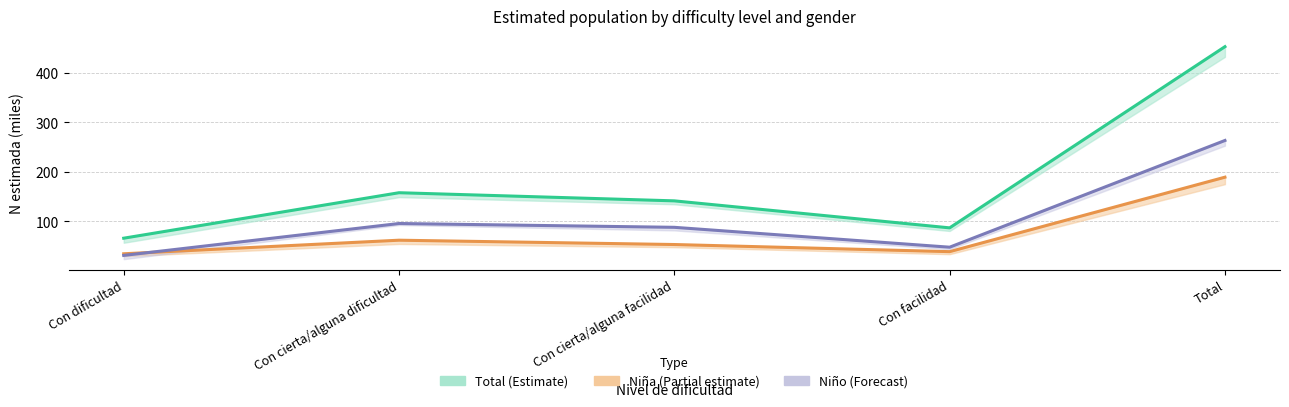

What is the label of the 5th point from the left?

Total